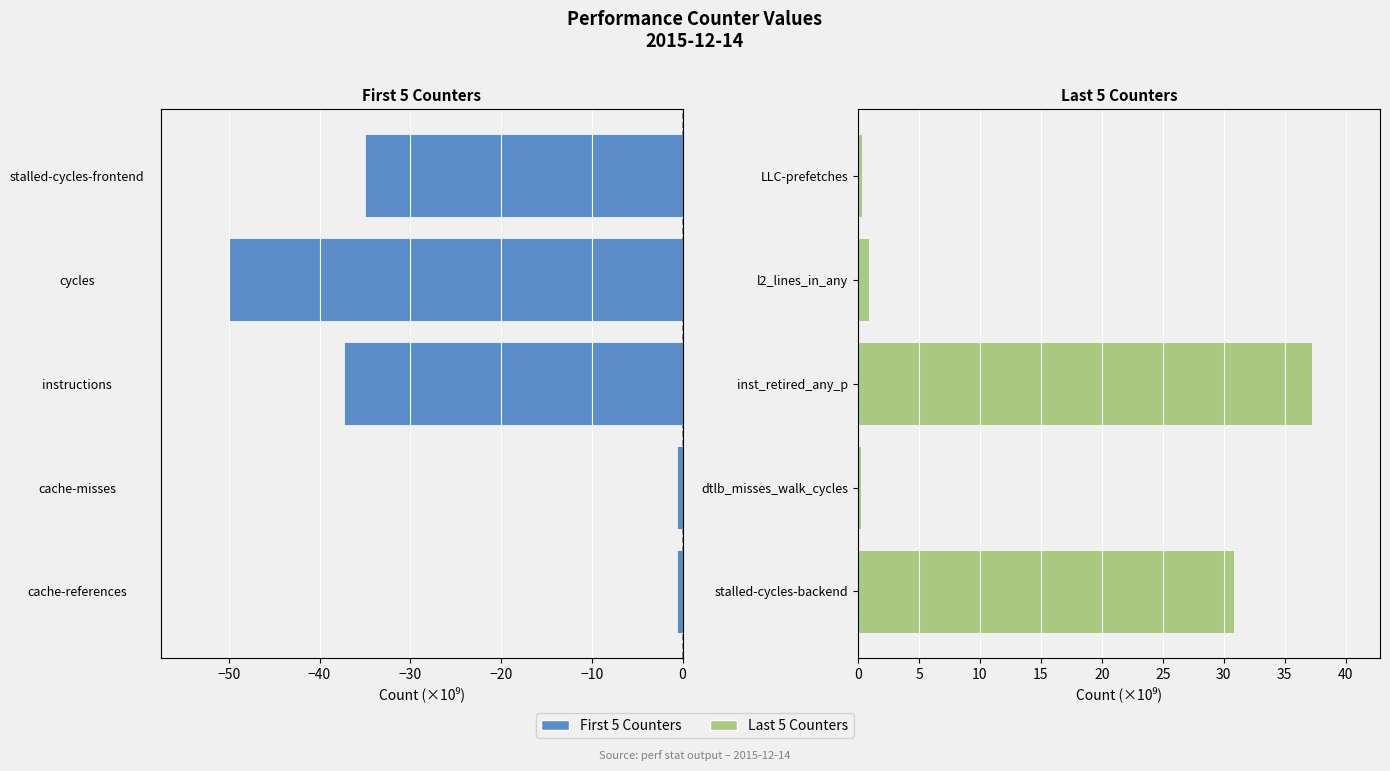

What is the sum of all Group A (first 5 counters) values?

-123.4